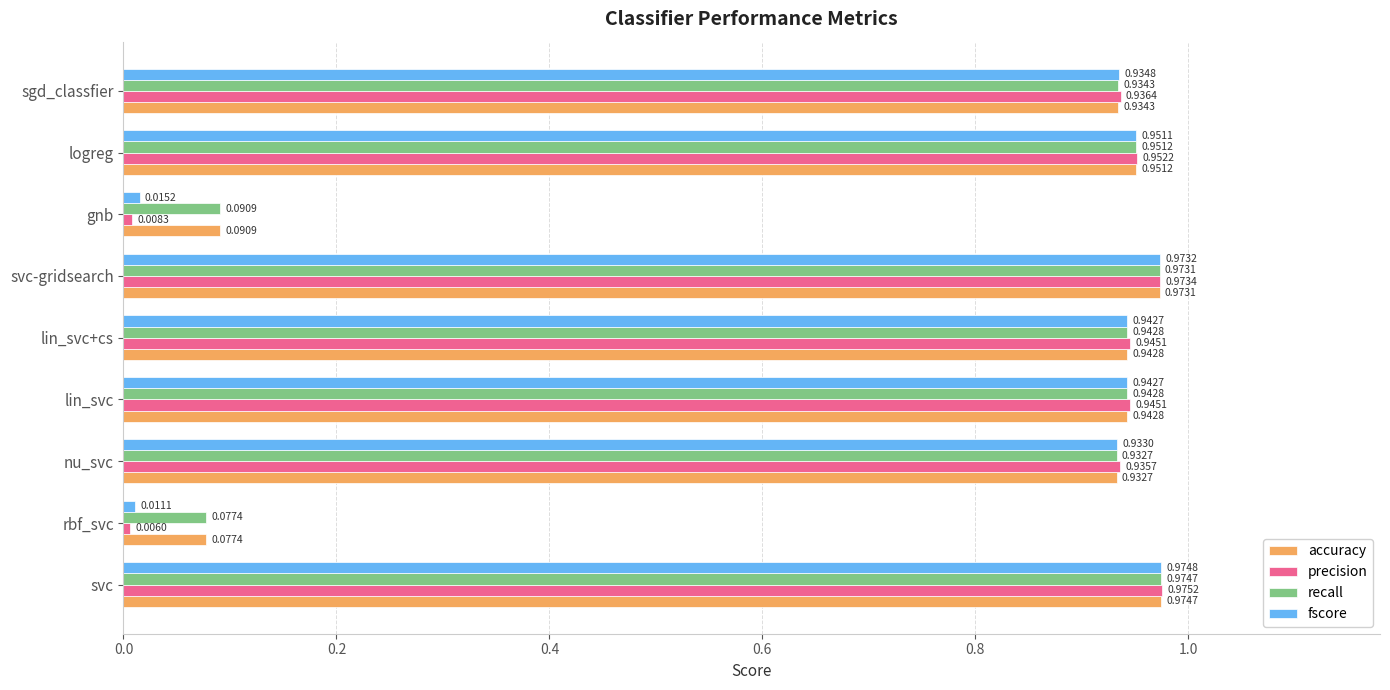

What are all the series names shown in the legend?

accuracy, precision, recall, fscore